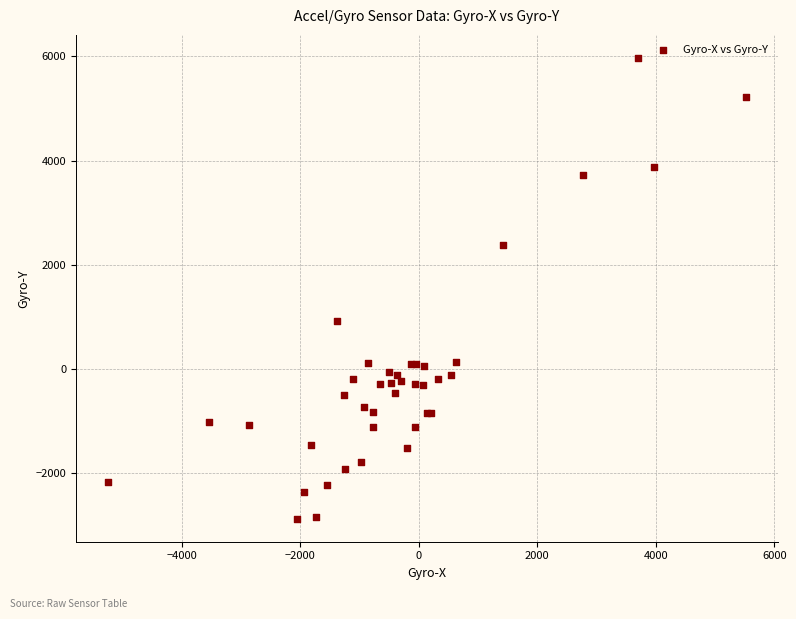

What Y value in the scatter plot is closest to 1550?

925